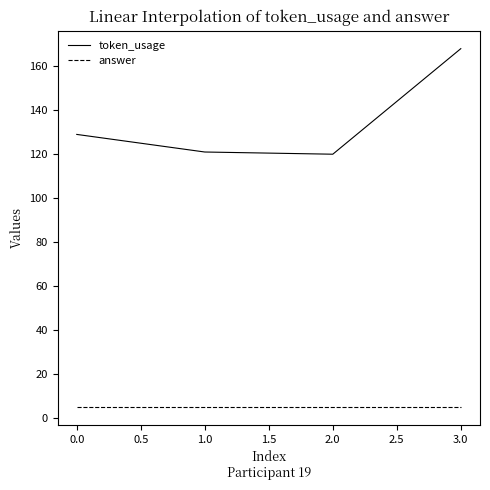

What is the difference between the highest and lowest values at 3.0?

163